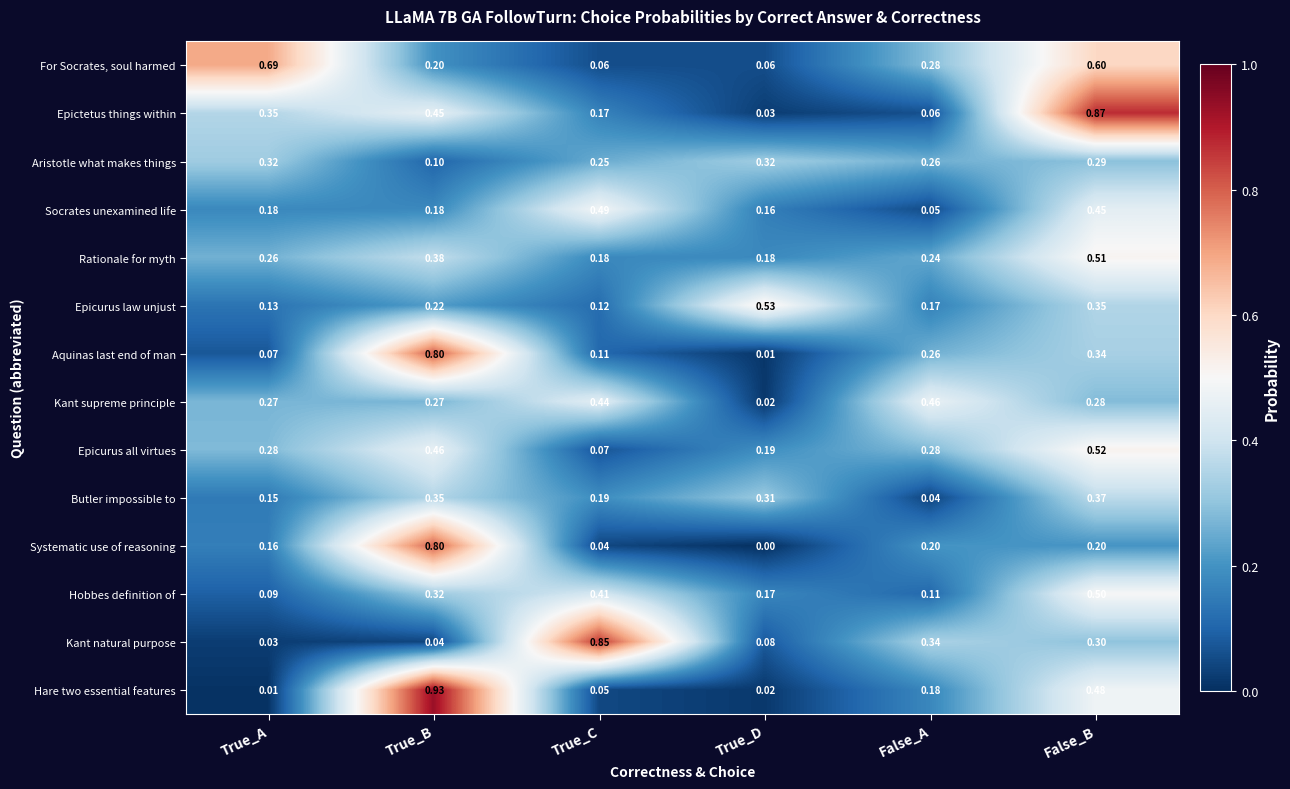

At which label does Epicurus law unjust reach its peak?

True_D